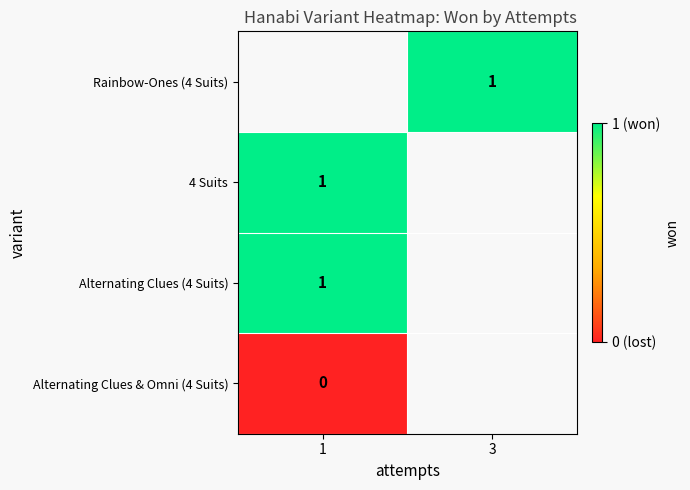

List the series in order of their peak value, lowest first.

Alternating Clues & Omni (4 Suits), Rainbow-Ones (4 Suits), 4 Suits, Alternating Clues (4 Suits)